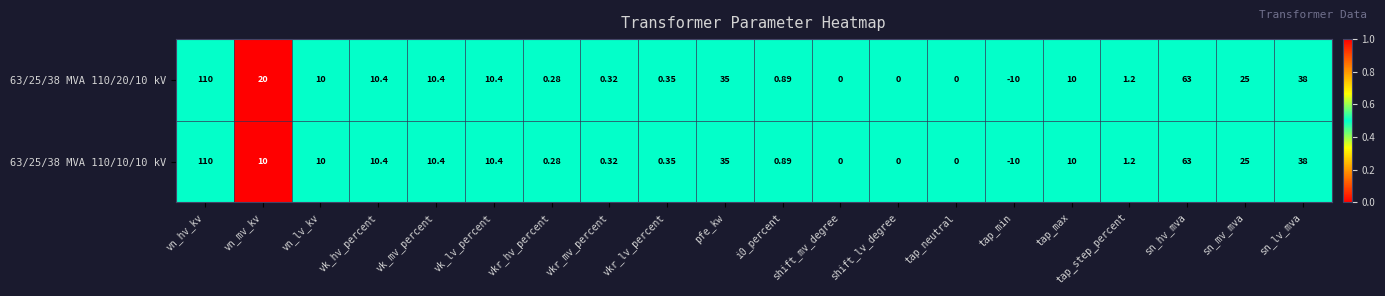

At which category does the chart reach its minimum across all series?

tap_min